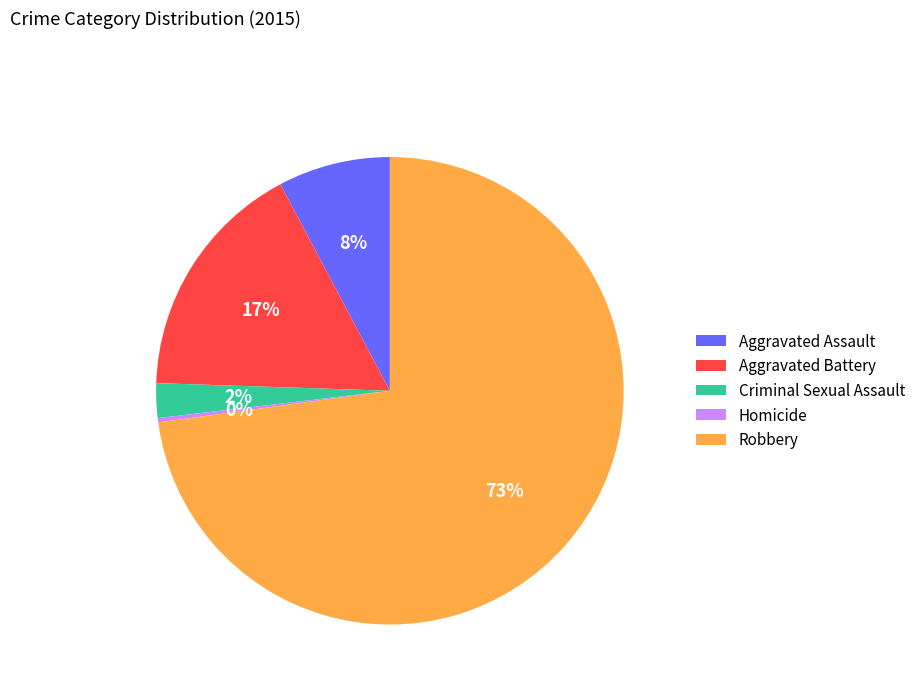

Between Aggravated Assault and Homicide, which is larger?

Aggravated Assault